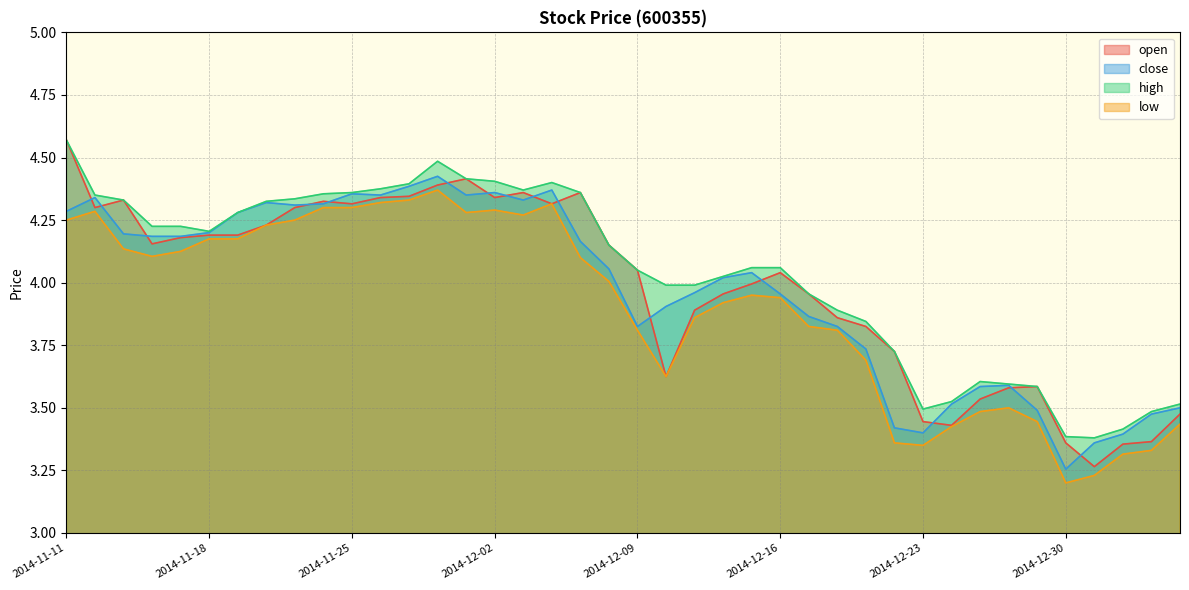

What is the spread (max minus min) of values at 2015-01-05?

0.1